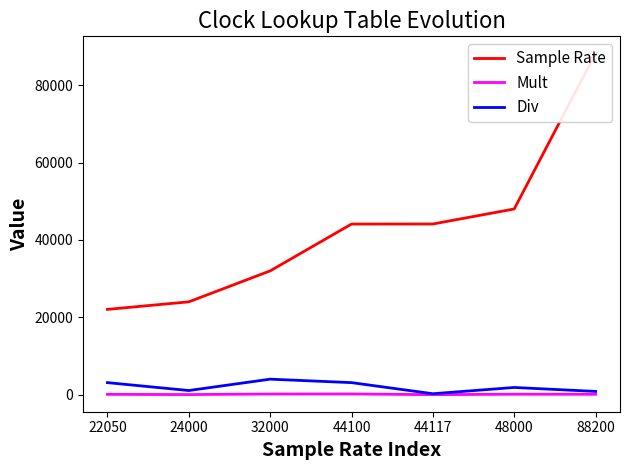

Reading right to left, what are all the values shown in this chart?

Sample Rate: 88200=88200	48000=48000	44117=44117	44100=44100	32000=32000	24000=24000	22050=22050
Mult: 88200=107	48000=128	44117=16	44100=196	32000=183	24000=37	22050=98
Div: 88200=853	48000=1875	44117=255	44100=3125	32000=4021	24000=1084	22050=3125